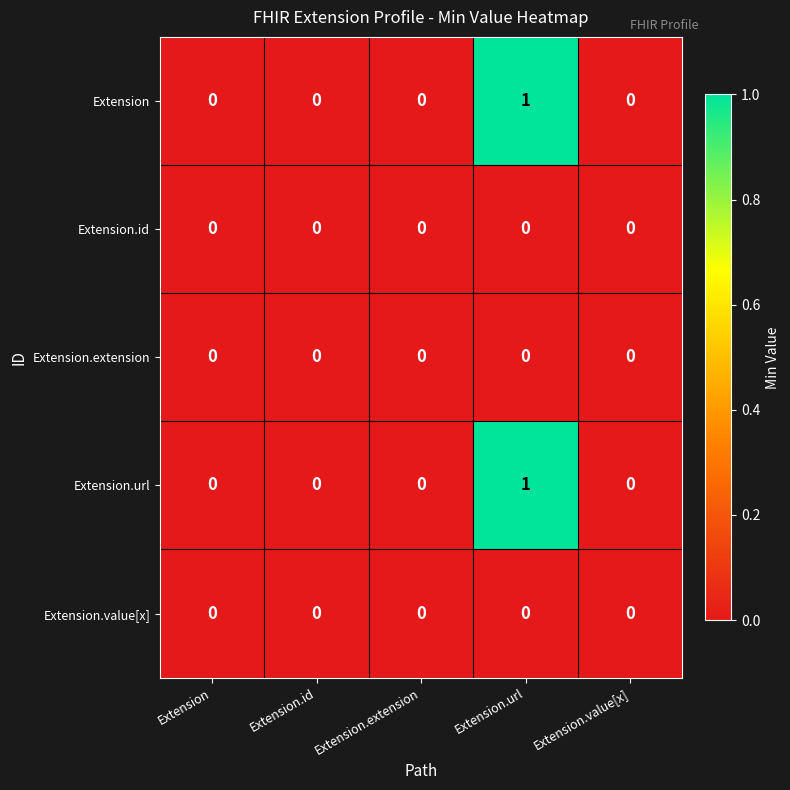

Reading left to right, extract all data points from this chart.

Extension: Extension=0	Extension.id=0	Extension.extension=0	Extension.url=1	Extension.value[x]=0
Extension.id: Extension=0	Extension.id=0	Extension.extension=0	Extension.url=0	Extension.value[x]=0
Extension.extension: Extension=0	Extension.id=0	Extension.extension=0	Extension.url=0	Extension.value[x]=0
Extension.url: Extension=0	Extension.id=0	Extension.extension=0	Extension.url=1	Extension.value[x]=0
Extension.value[x]: Extension=0	Extension.id=0	Extension.extension=0	Extension.url=0	Extension.value[x]=0